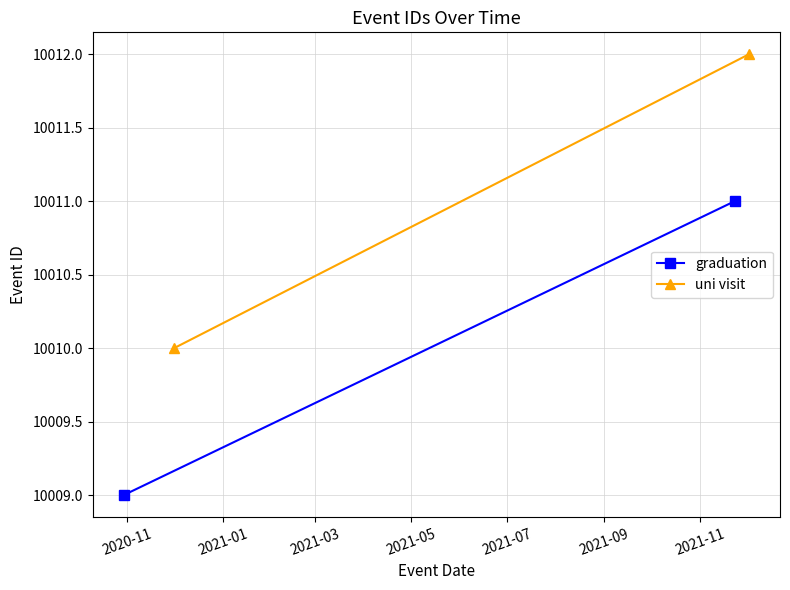

What is the average value of the uni visit series?

10011